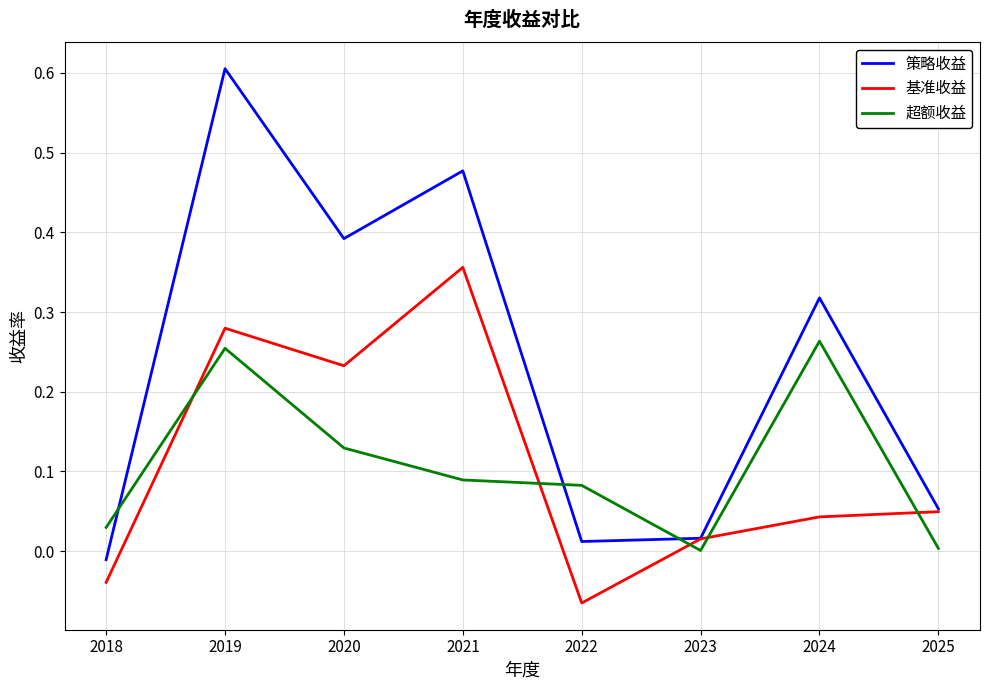

Rank the series by their maximum value, from highest to lowest.

策略收益, 基准收益, 超额收益